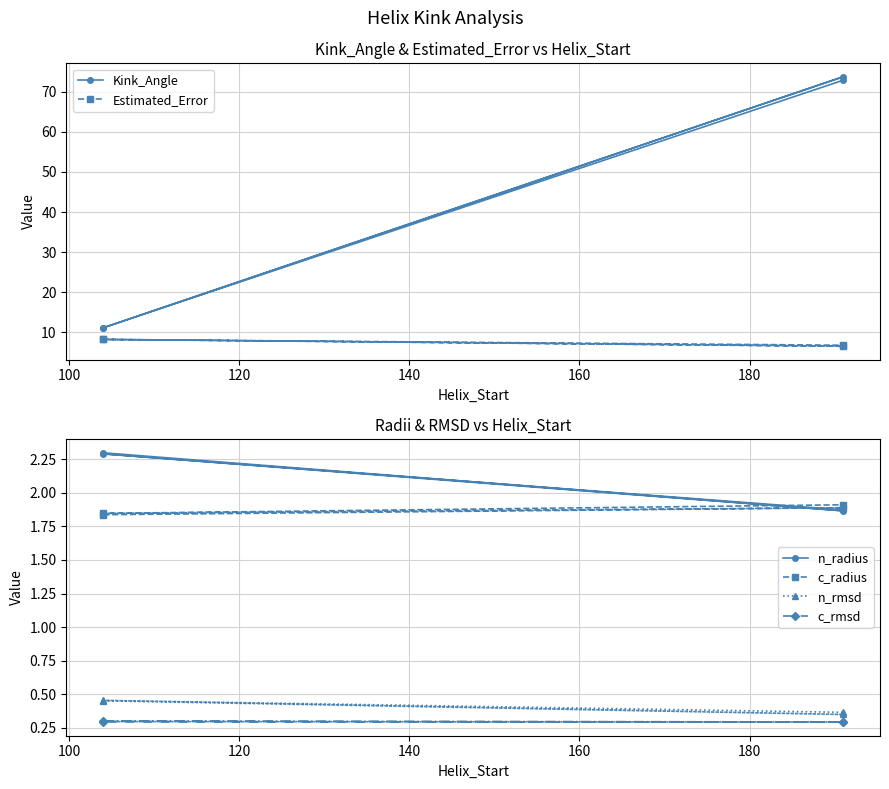

What is the sum of all Estimated_Error values?

29.6